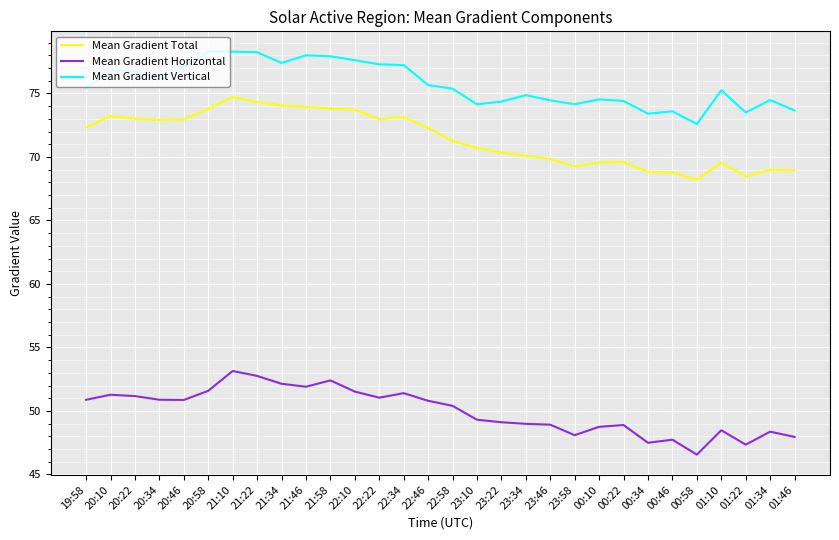

What is the total value across all series at 00:22?

192.9